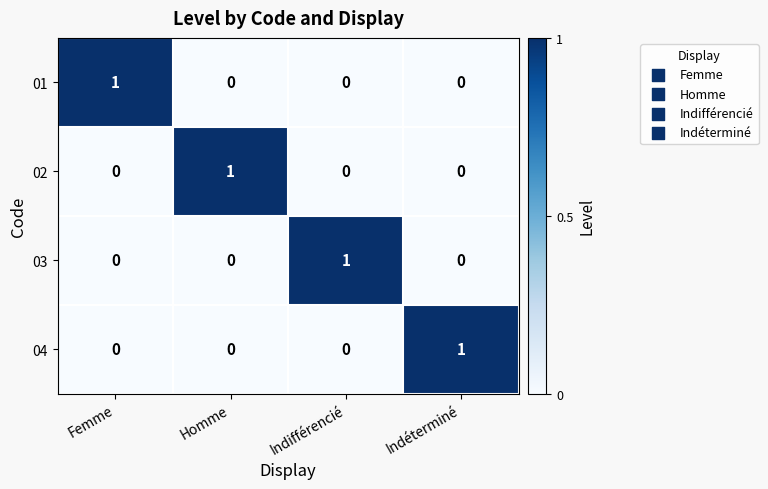

Count the number of categories in the chart.

4